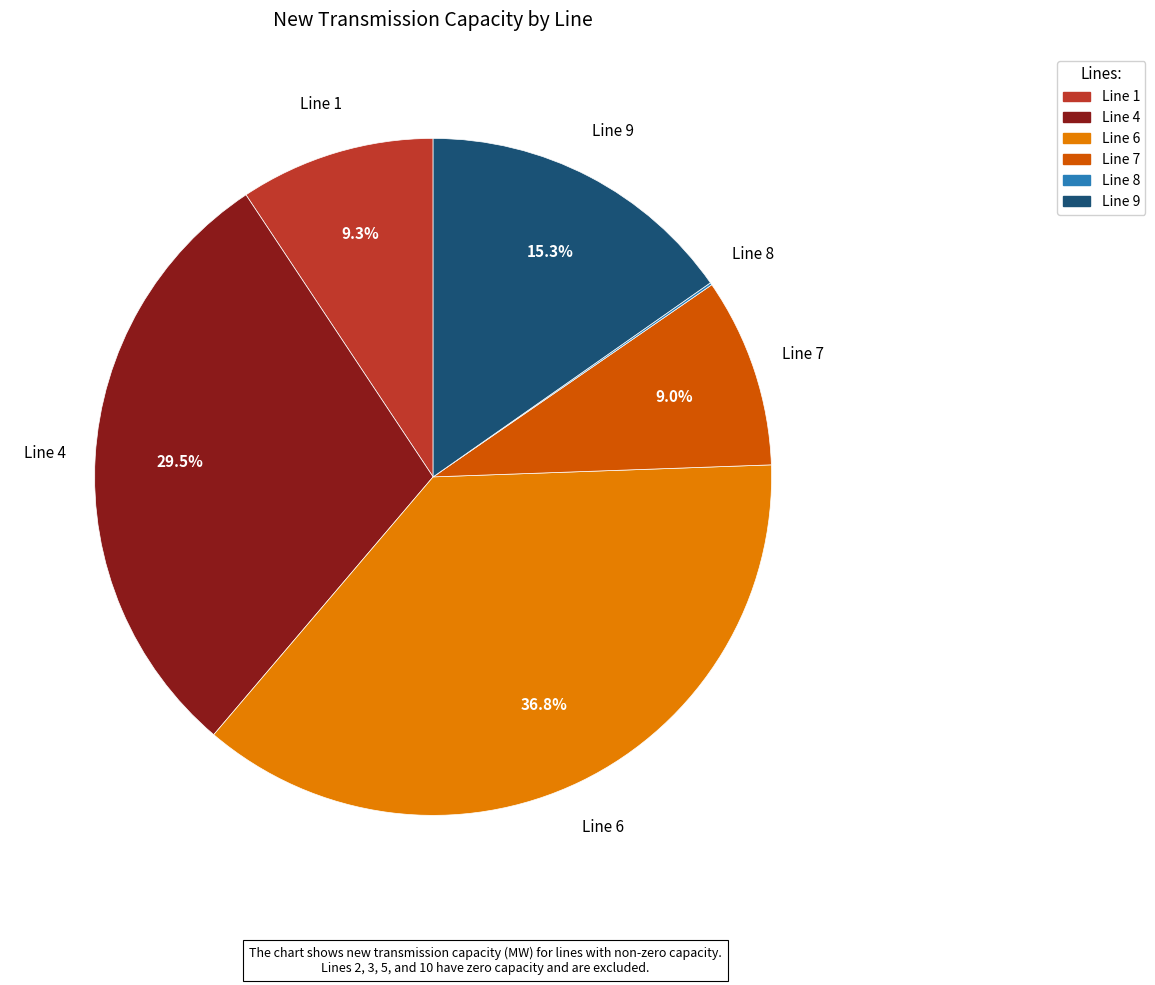

What is the ratio of the value at Line 9 to the value at Line 6?

0.4